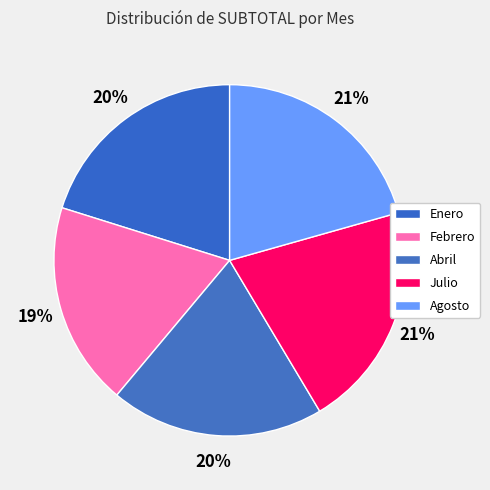

True or false: Abril accounts for 20% of the total.

True